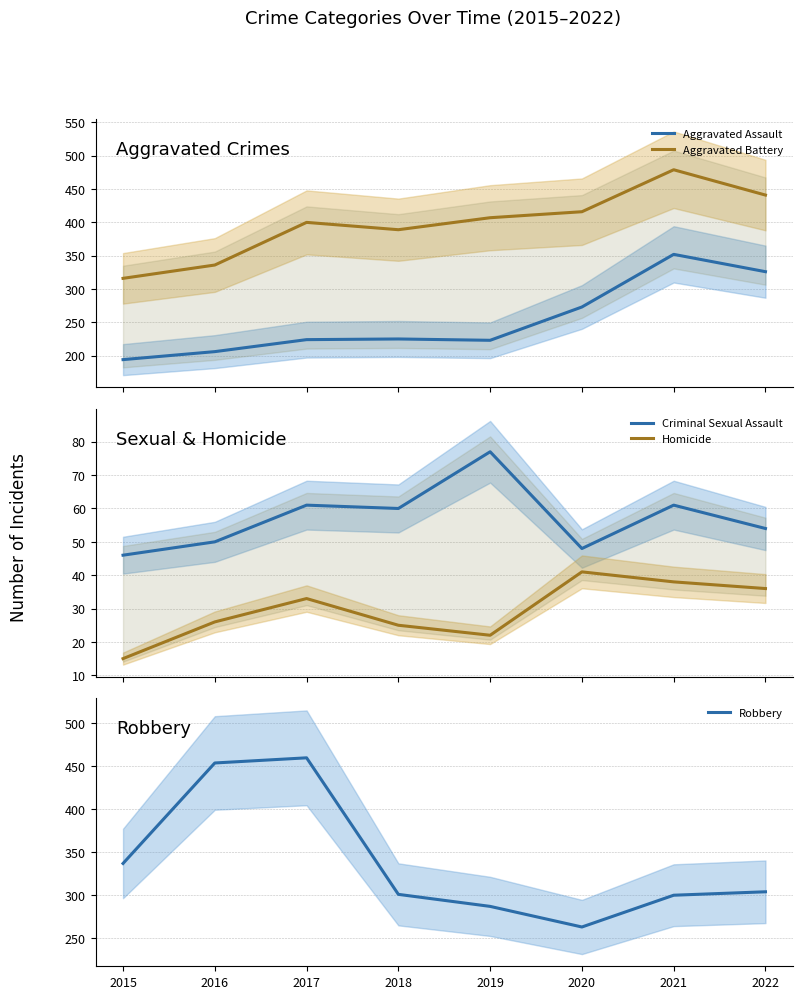

Reading left to right, transcribe all the data shown in this chart.

Aggravated Assault: 194	206	224	225	223	273	352	326
Aggravated Battery: 316	336	400	389	407	416	479	441
Criminal Sexual Assault: 46	50	61	60	77	48	61	54
Homicide: 15	26	33	25	22	41	38	36
Robbery: 337	454	460	301	287	263	300	304